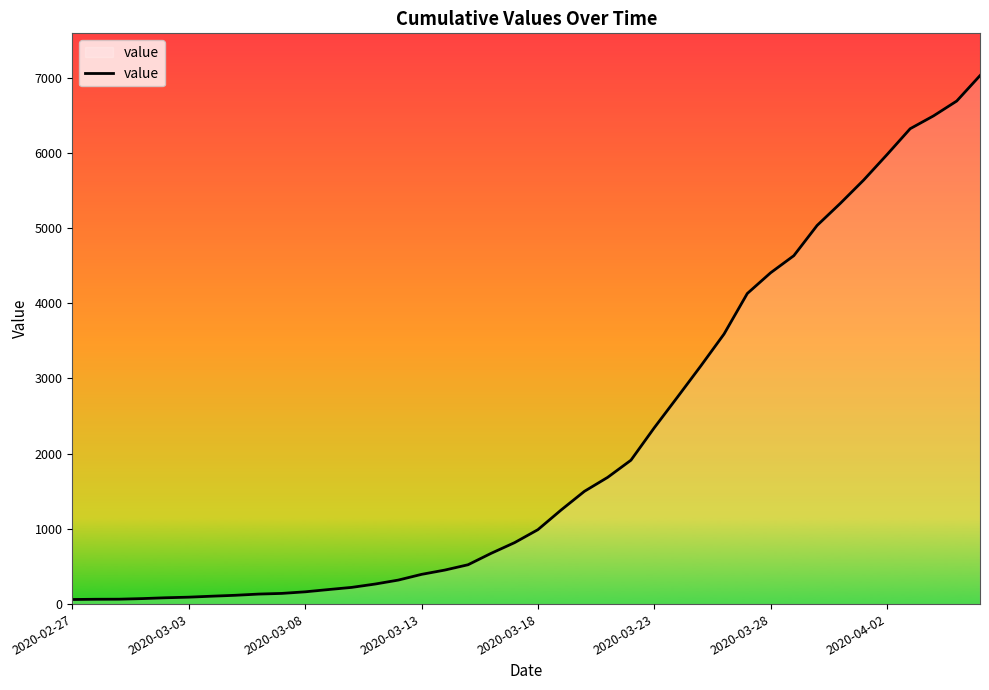

How many lines are shown in the chart?

1